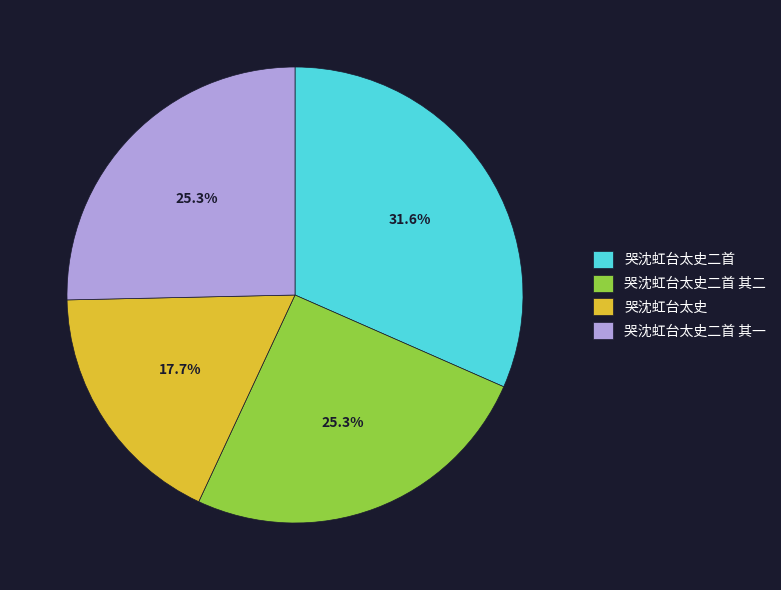

Do 哭沈虹台太史二首 其二 and 哭沈虹台太史 together represent more than half of the pie?

No